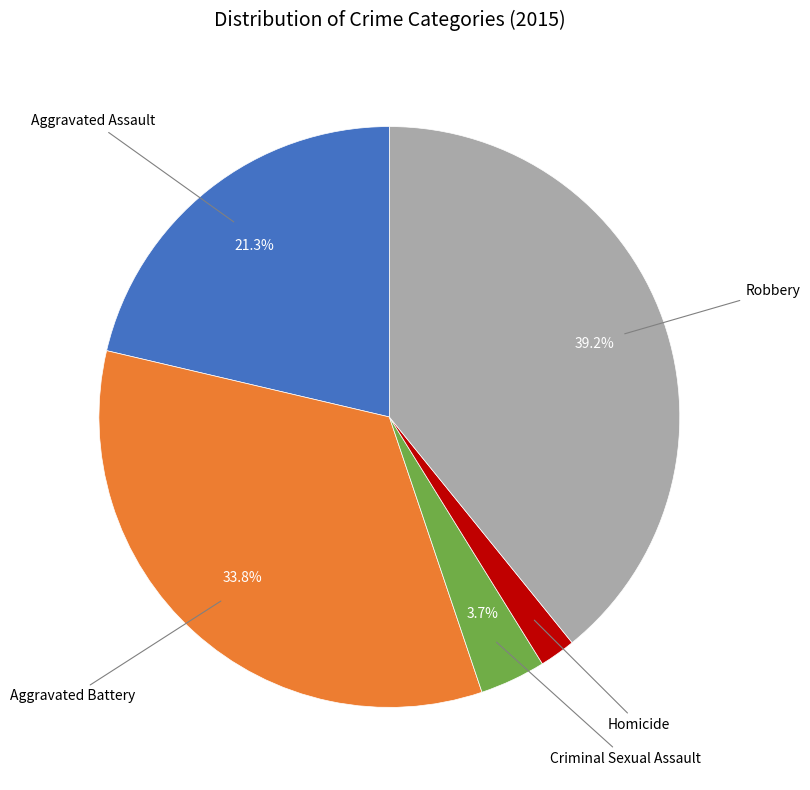

Is there a majority slice in this chart?

No